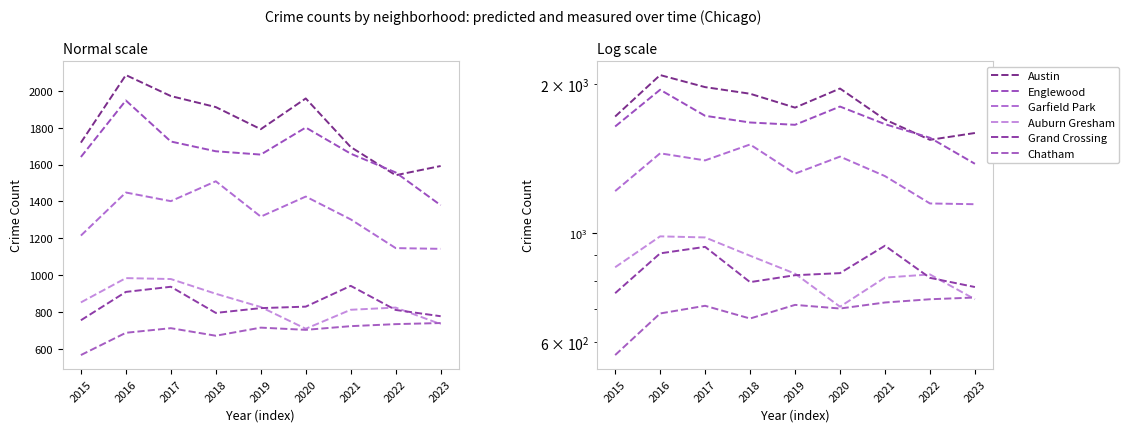

What is the total value across all series at 2015?

6744